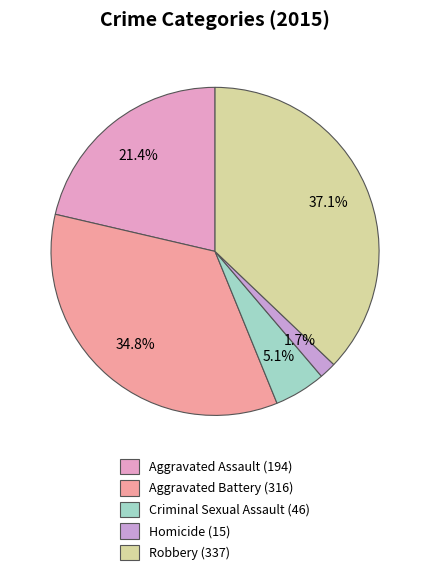

To the nearest percent, what percentage of the pie is Aggravated Assault?

21%